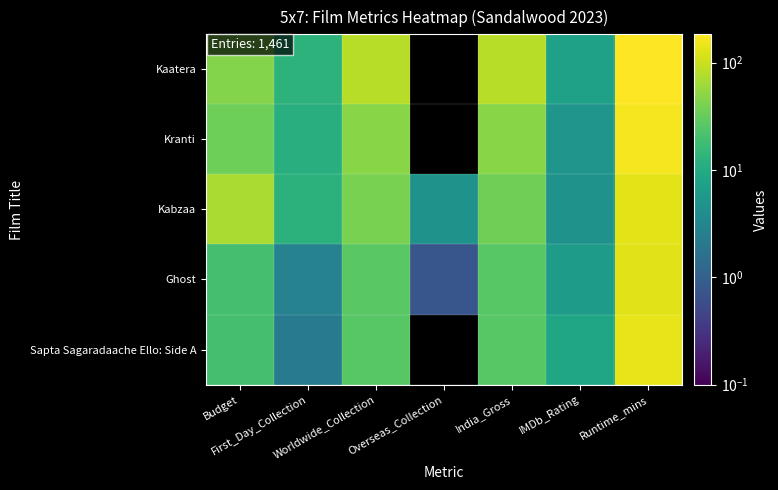

Which category has the lowest value across all series?

Overseas_Collection